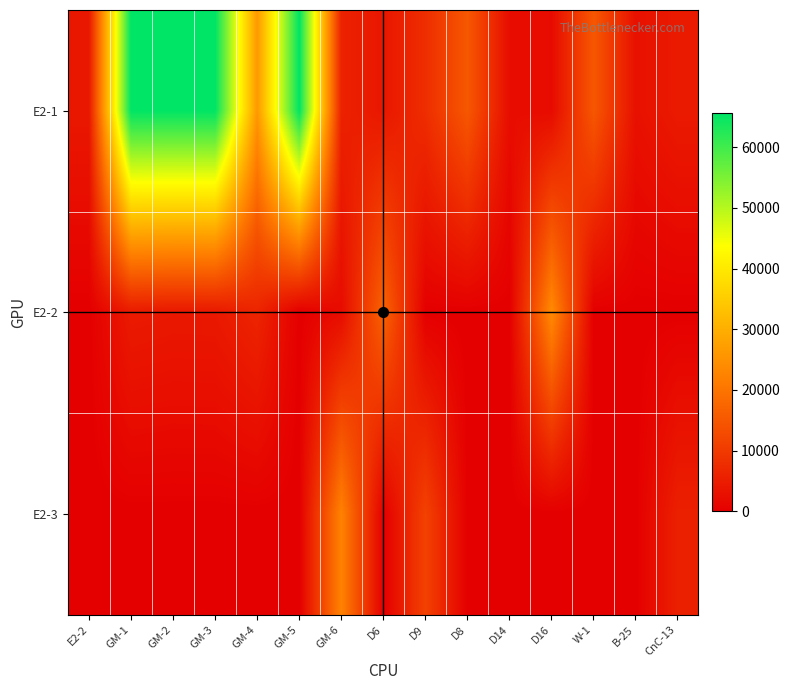

At which category is the sum across all series the highest?

GM-1